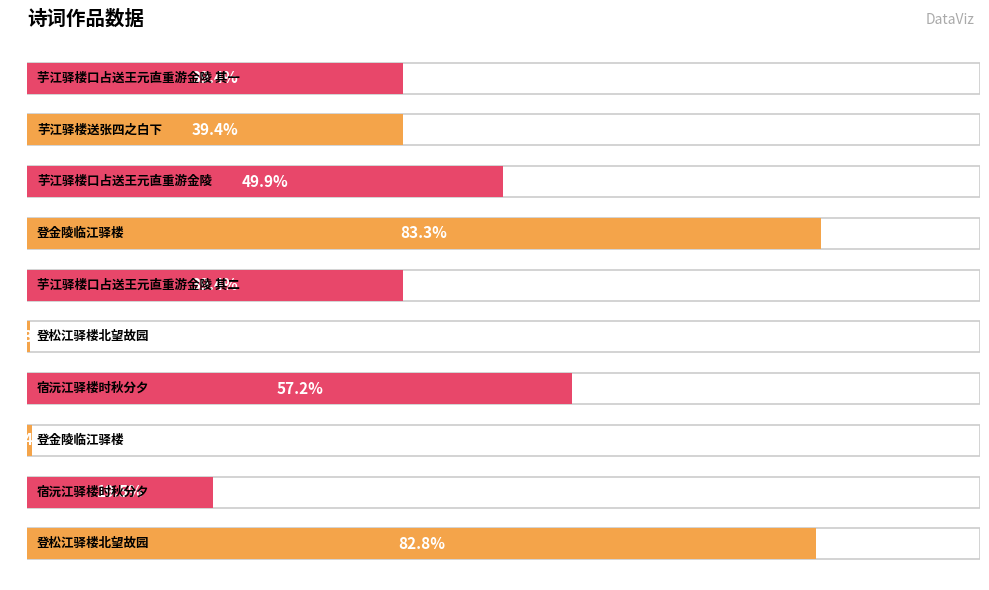

List the labels in order of value, smallest first.

登松江驿楼北望故园, 登金陵临江驿楼, 宿沅江驿楼时秋分夕, 芋江驿楼口占送王元直重游金陵 其一, 芋江驿楼口占送王元直重游金陵 其二, 芋江驿楼送张四之白下, 芋江驿楼口占送王元直重游金陵, 宿沅江驿楼时秋分夕, 登松江驿楼北望故园, 登金陵临江驿楼